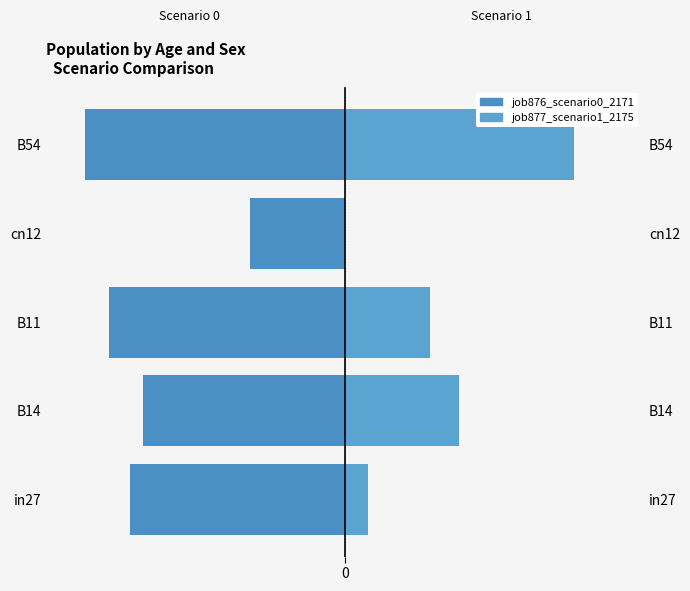

List the labels in order of job877_scenario1_2175 value, smallest first.

cn12, in27, B11, B14, B54